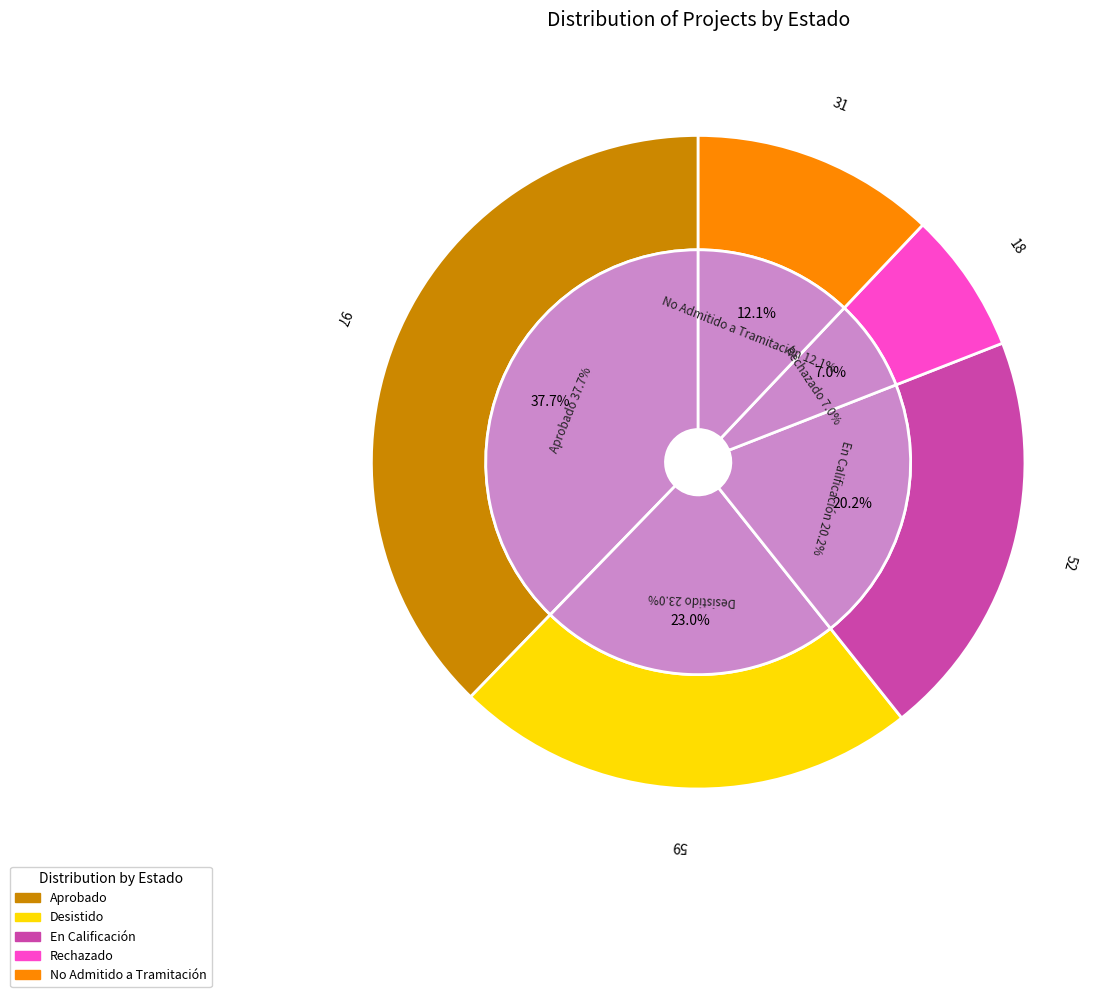

What is the change in value from Aprobado to En Calificación?

-45